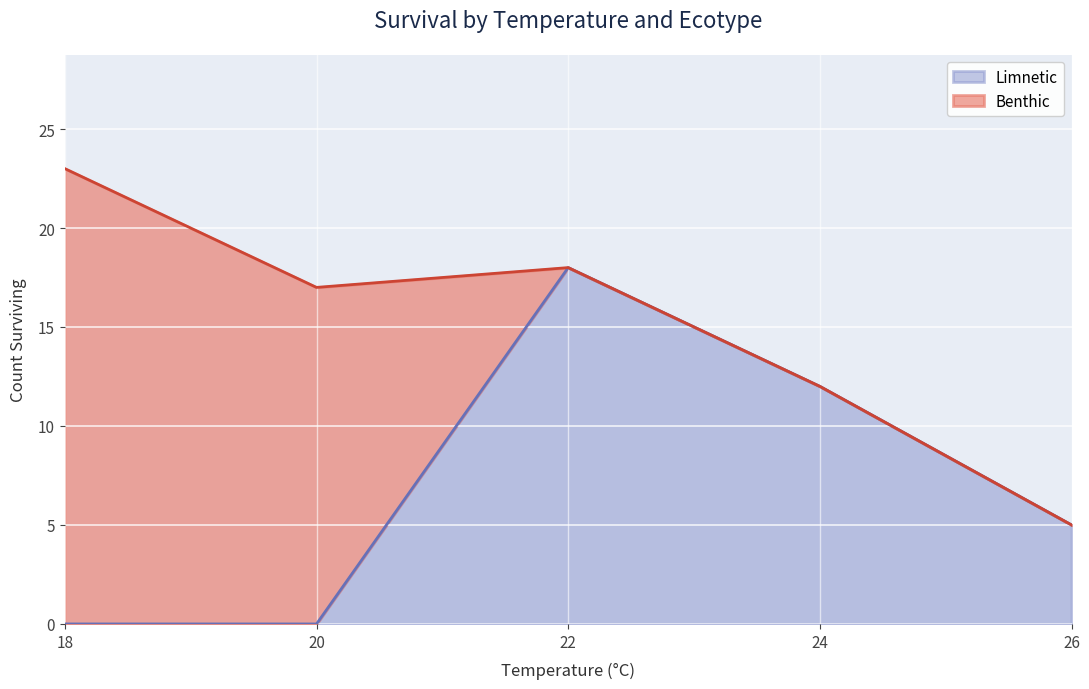

True or false: the data shows 0 at 20.

True